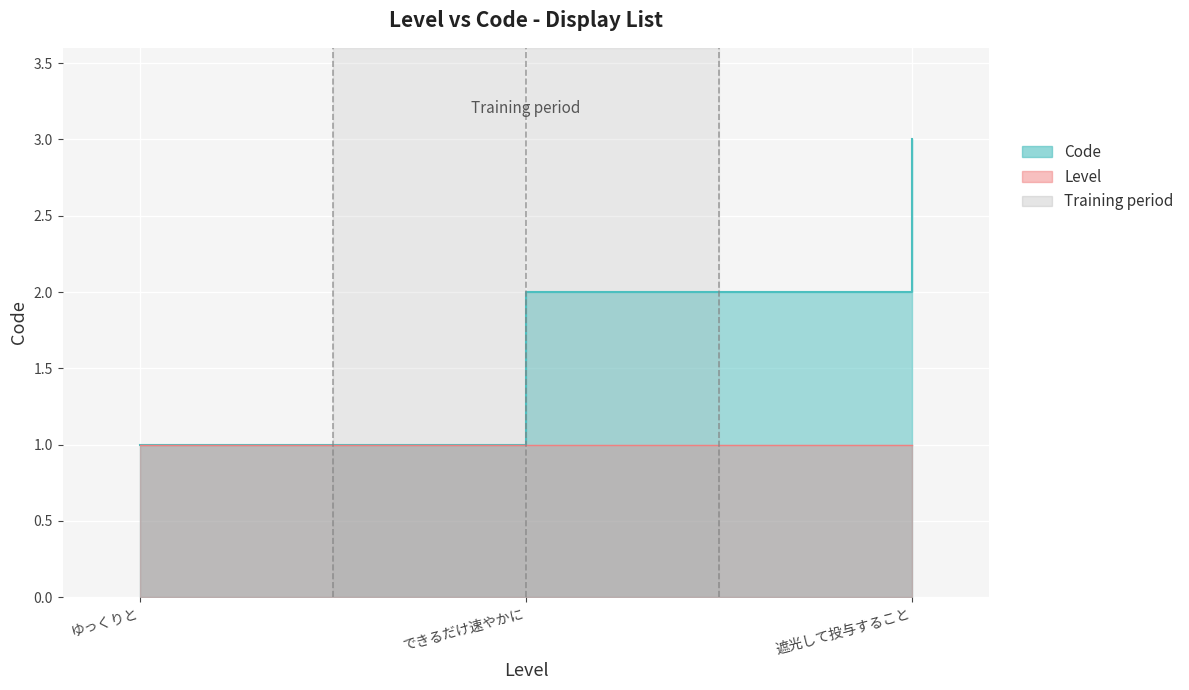

Rank the categories by value from highest to lowest.

遮光して投与すること, できるだけ速やかに, ゆっくりと